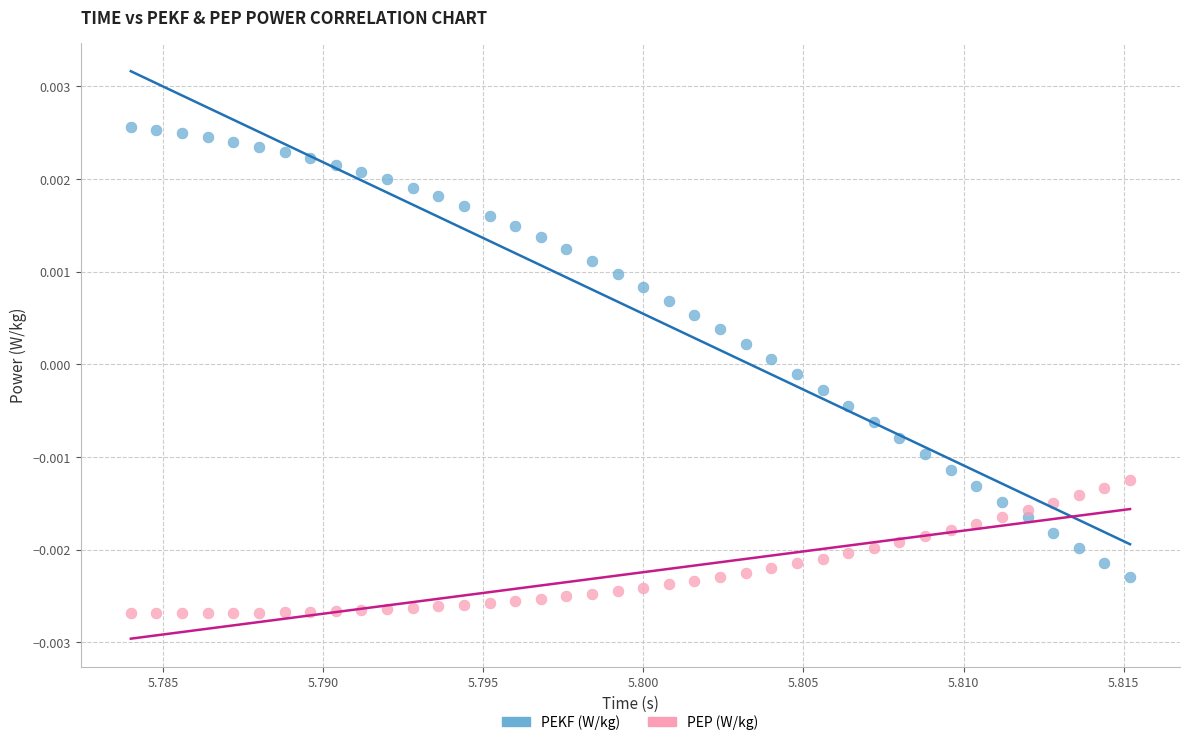

Which series has the largest Y range (max minus min)?

PEKF (W/kg)